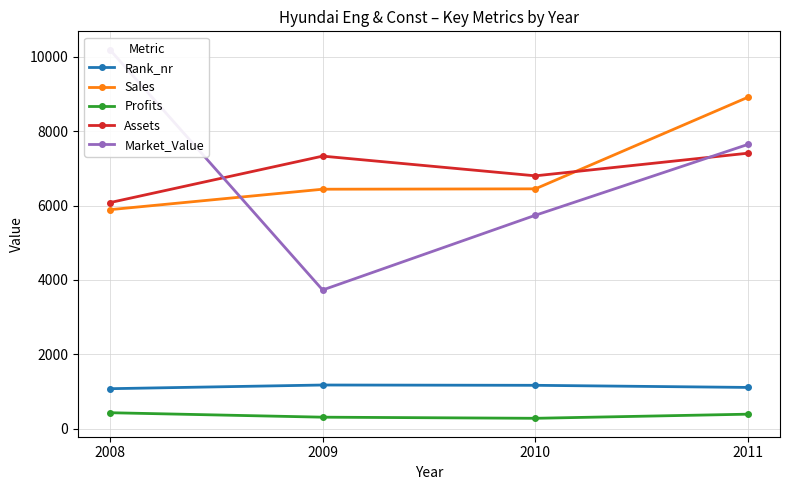

How many data points does each series have?

4